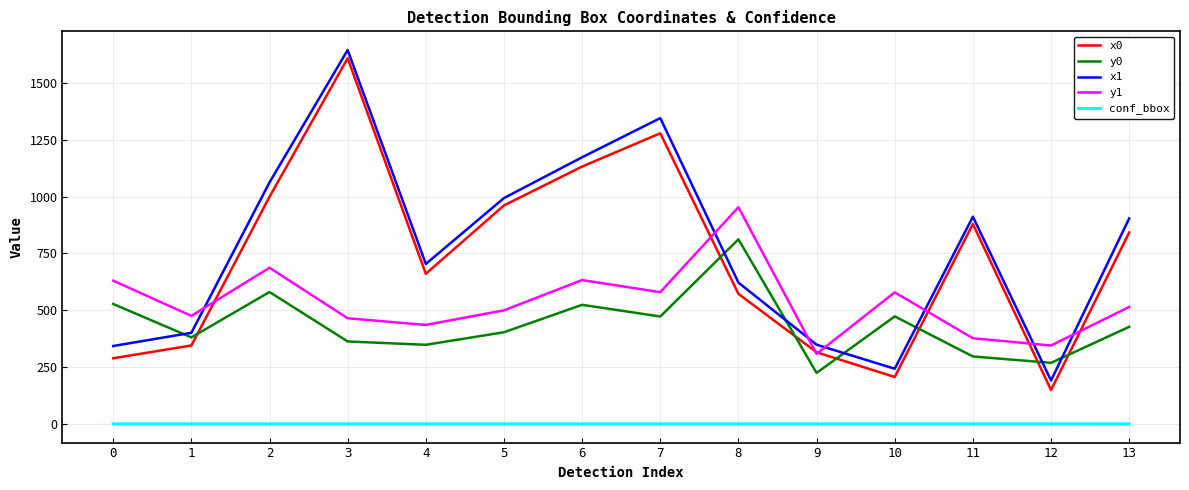

Is it true that y0 equals 381.1 at 1?

True